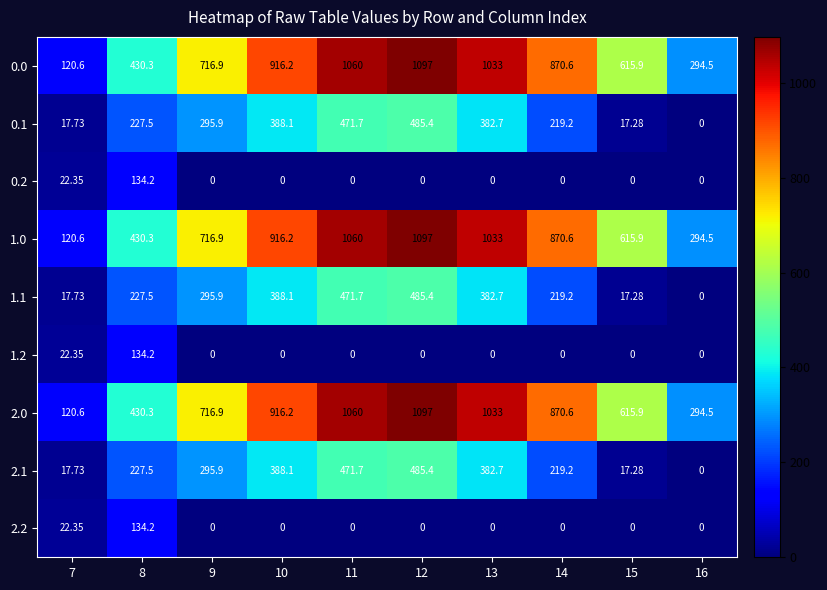

How many data points in 0.1 are above 295?

5